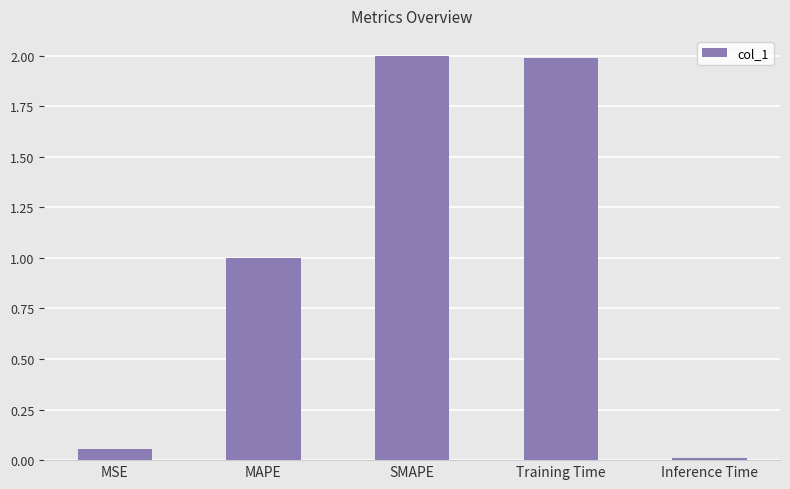

What is the maximum value shown in the chart?

2.0